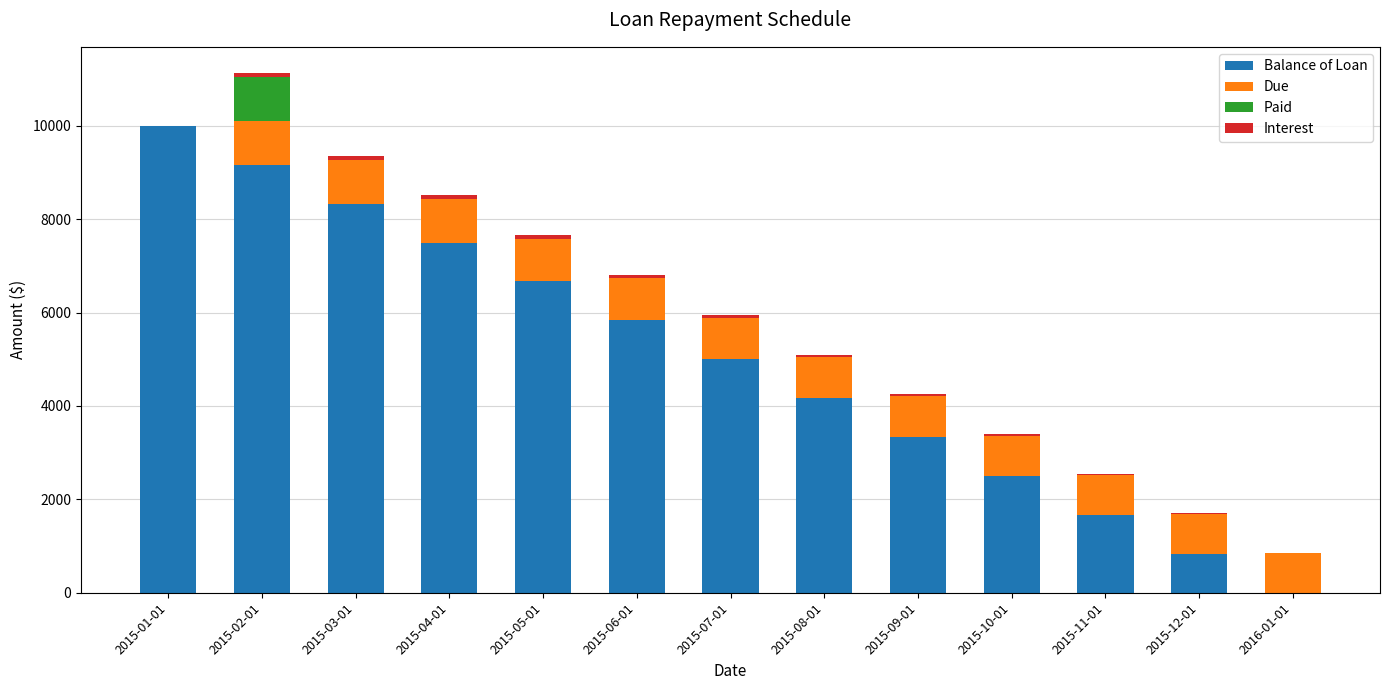

Does the chart contain stacked bars?

Yes